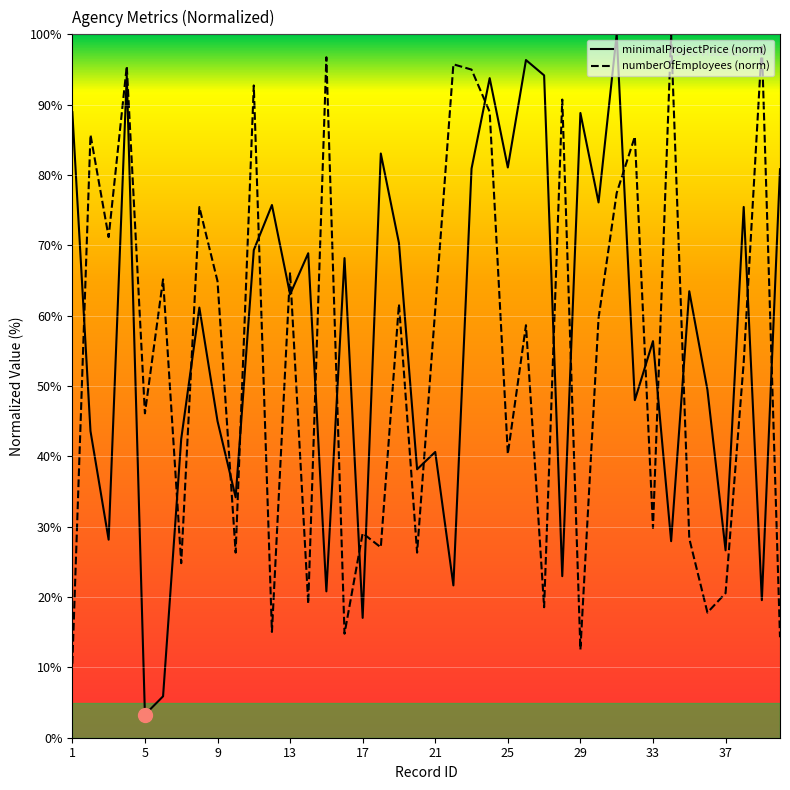

Where is numberOfEmployees nearest to the value 55?

38